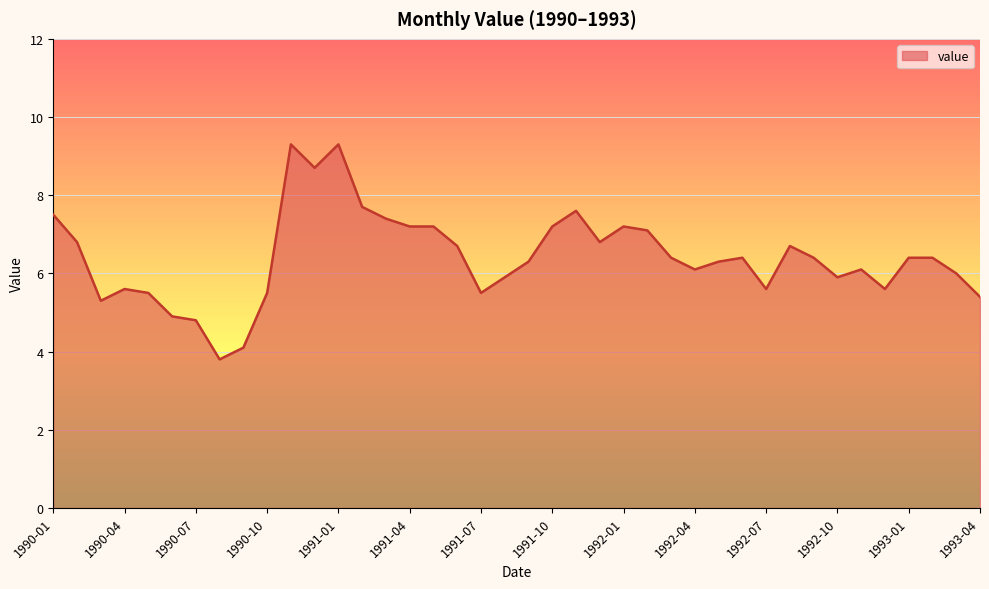

What is the difference between the second highest and minimum values?

5.5